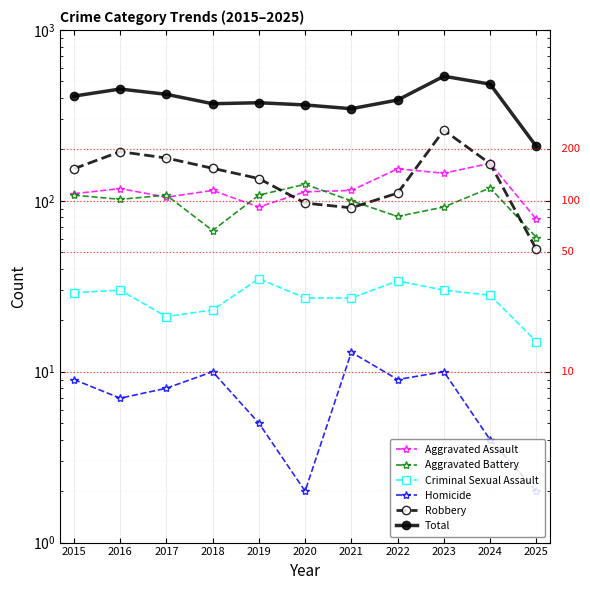

Reading left to right, extract all data points from this chart.

Aggravated Assault: 2015=110	2016=118	2017=105	2018=115	2019=92	2020=113	2021=115	2022=154	2023=145	2024=166	2025=78
Aggravated Battery: 2015=108	2016=102	2017=108	2018=67	2019=108	2020=125	2021=100	2022=81	2023=92	2024=119	2025=61
Criminal Sexual Assault: 2015=29	2016=30	2017=21	2018=23	2019=35	2020=27	2021=27	2022=34	2023=30	2024=28	2025=15
Homicide: 2015=9	2016=7	2017=8	2018=10	2019=5	2020=2	2021=13	2022=9	2023=10	2024=4	2025=2
Robbery: 2015=154	2016=194	2017=178	2018=155	2019=135	2020=97	2021=91	2022=111	2023=259	2024=165	2025=52
Total: 2015=410	2016=451	2017=420	2018=370	2019=375	2020=364	2021=346	2022=389	2023=536	2024=482	2025=208